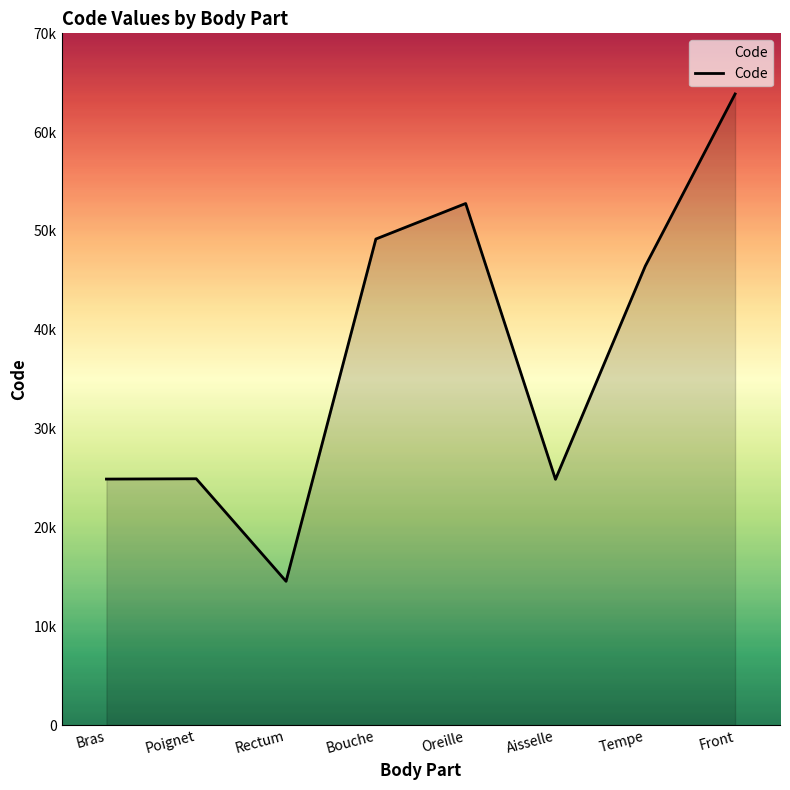

Is it true that the value at Oreille is 52780?

True